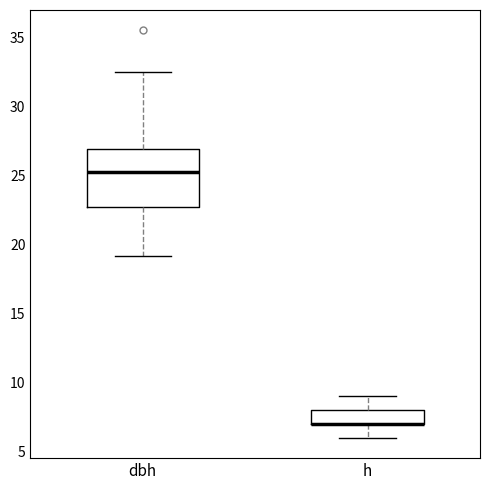

Reading left to right, transcribe this box plot: for each box, give where its median line is, the range the box spans, and where its two whiskers end, as read against the y-axis. The values are not printed on the chart, so give them approximately, as read against the axis.

dbh: median 25.5, box 22.5 to 27.0, whiskers 19.0 to 32.5
h: median 7.0 (drawn on the box's lower edge), box 7.0 to 8.0, whiskers 6.0 to 9.0